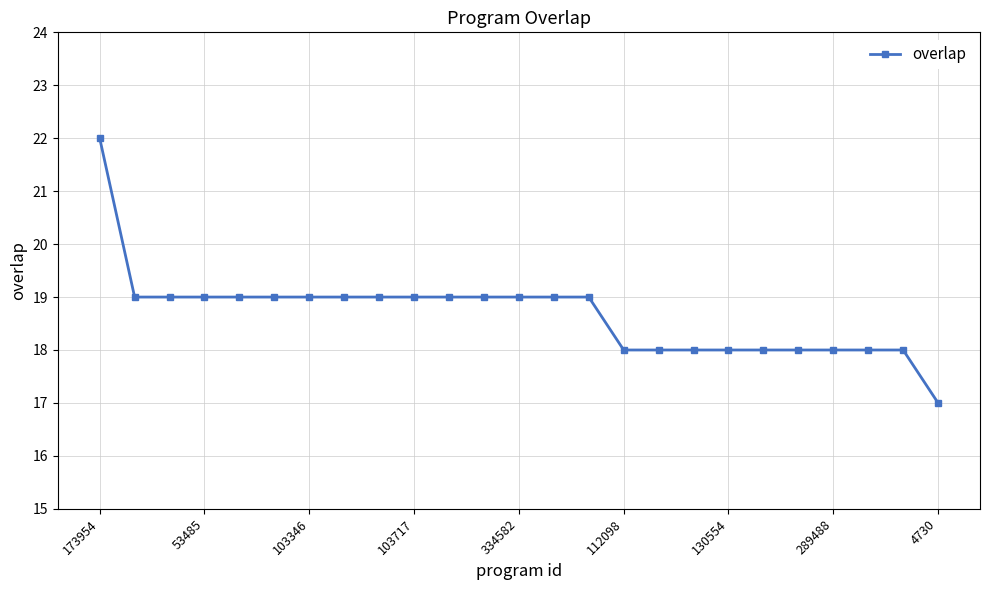

What is the value of the 25th point from the left?

17